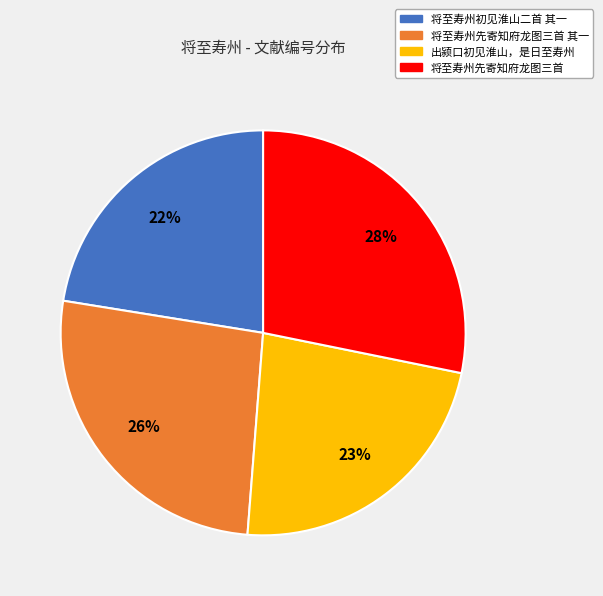

Which slice is the smallest?

将至寿州初见淮山二首 其一